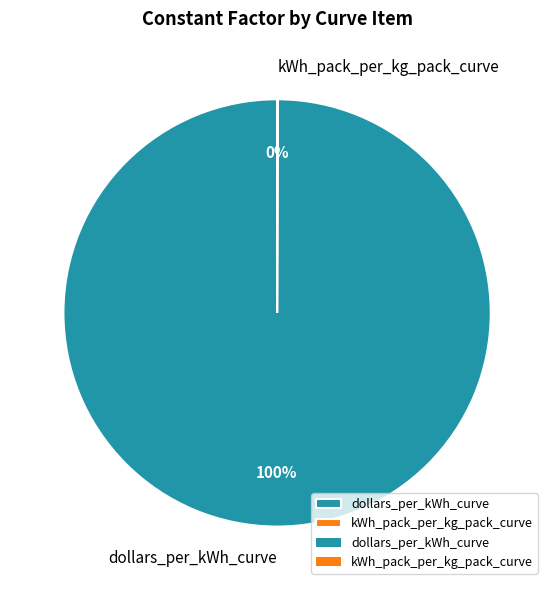

The dollars_per_kWh_curve slice represents 91% of the pie. True or false?

False